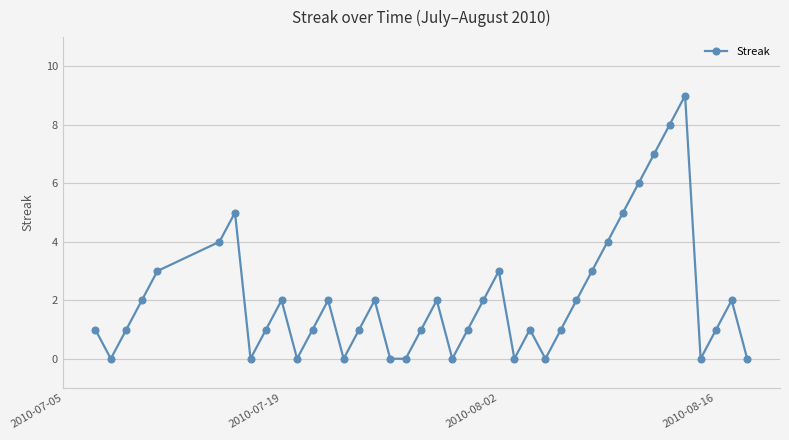

How many points are higher than both their immediate neighbors (excluding endpoints)?

9